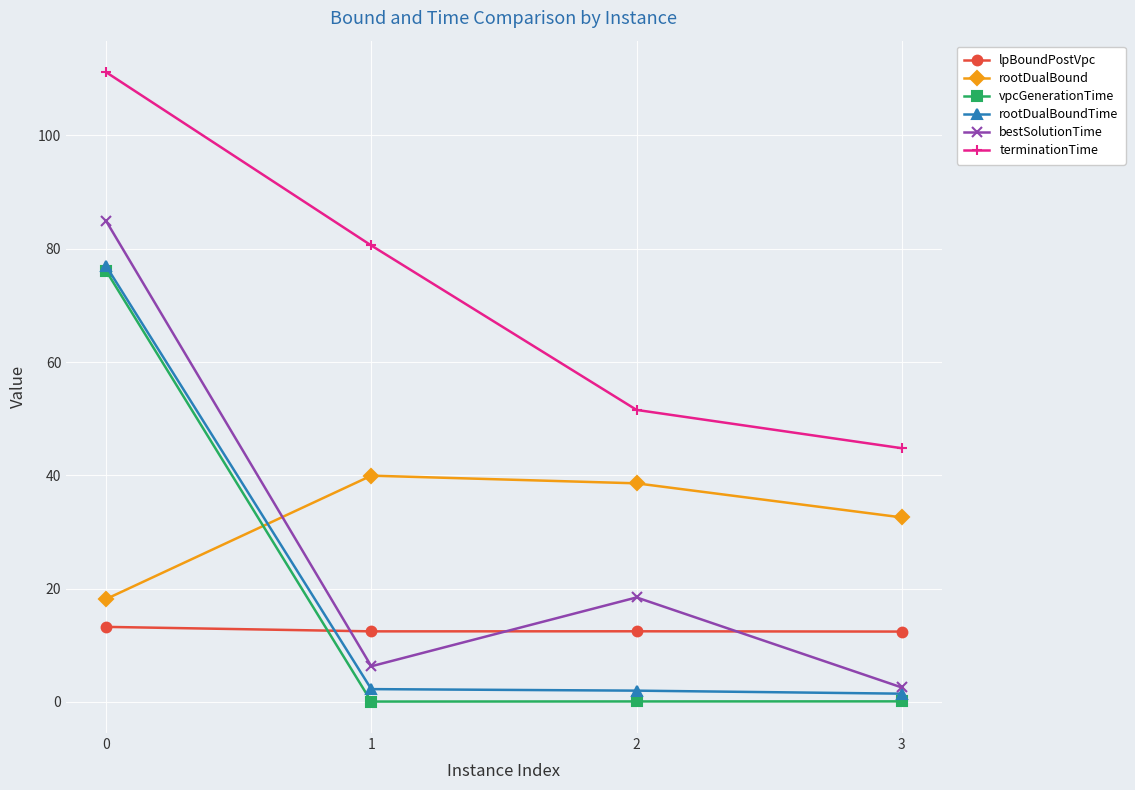

What is the maximum value shown in the chart?

111.2